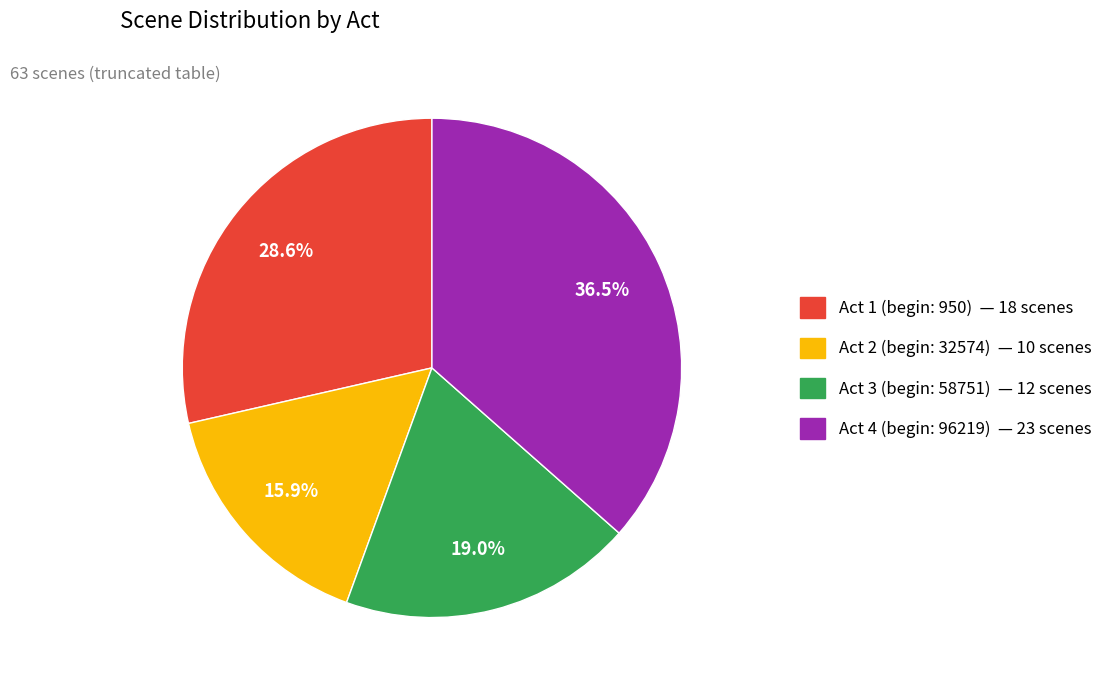

Is there any slice that represents more than half of the pie?

No